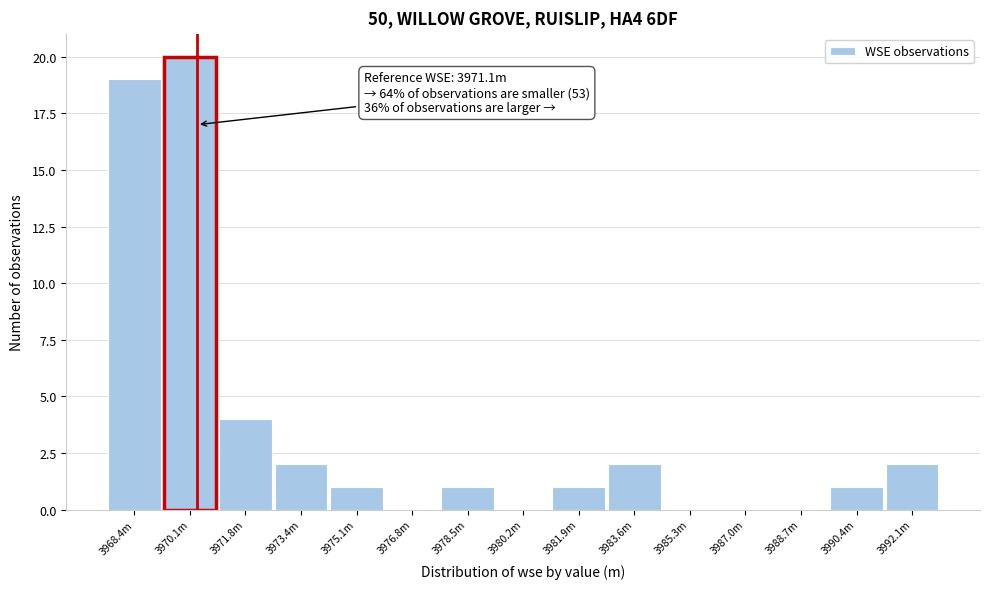

Reading right to left, what are all the values shown in this chart?

3992.1m=2	3990.4m=1	3988.7m=0	3987.0m=0	3985.3m=0	3983.6m=2	3981.9m=1	3980.2m=0	3978.5m=1	3976.8m=0	3975.1m=1	3973.4m=2	3971.8m=4	3970.1m=20	3968.4m=19